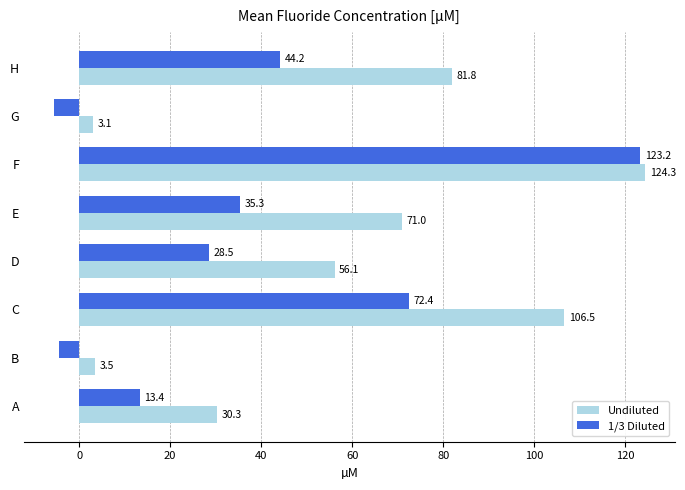

List the series in order of their overall mean, highest first.

Undiluted, 1/3 Diluted